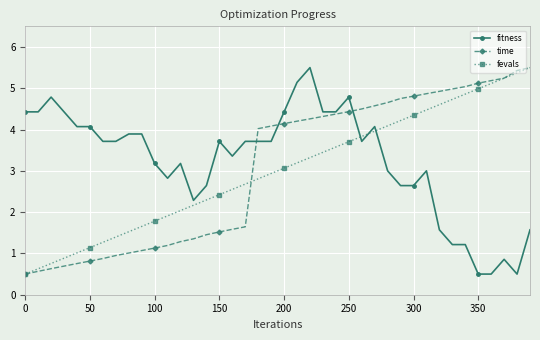

Which series ends up on top after the final intersection of fitness and fevals?

fevals